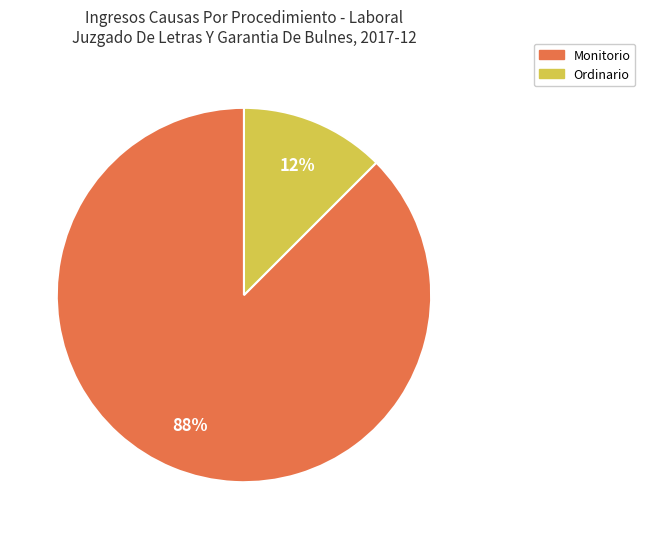

Is it true that Ordinario is 12% of the pie?

True